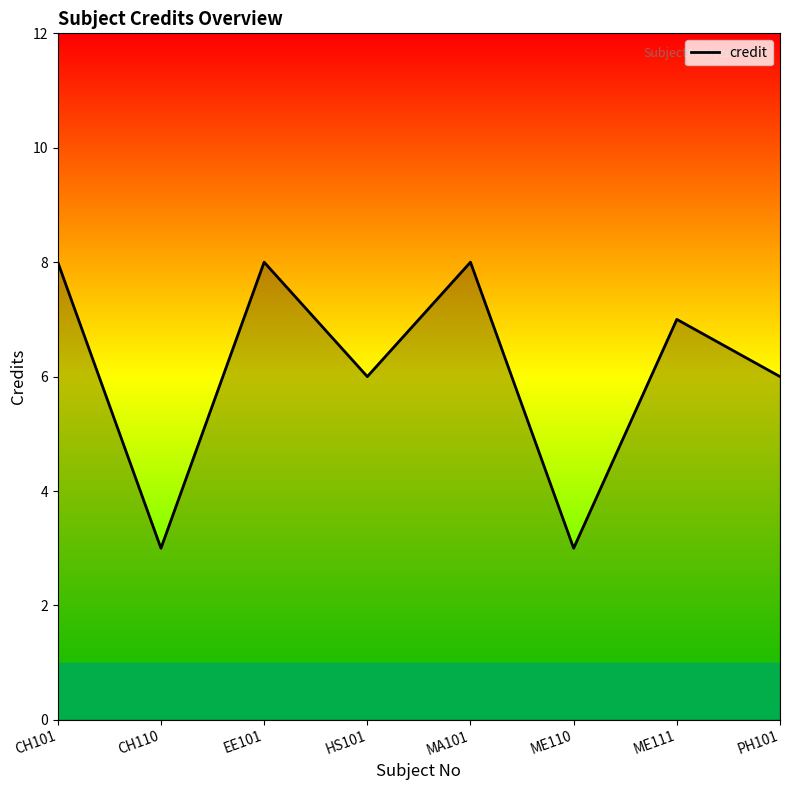

The value at CH101 is 4. True or false?

False